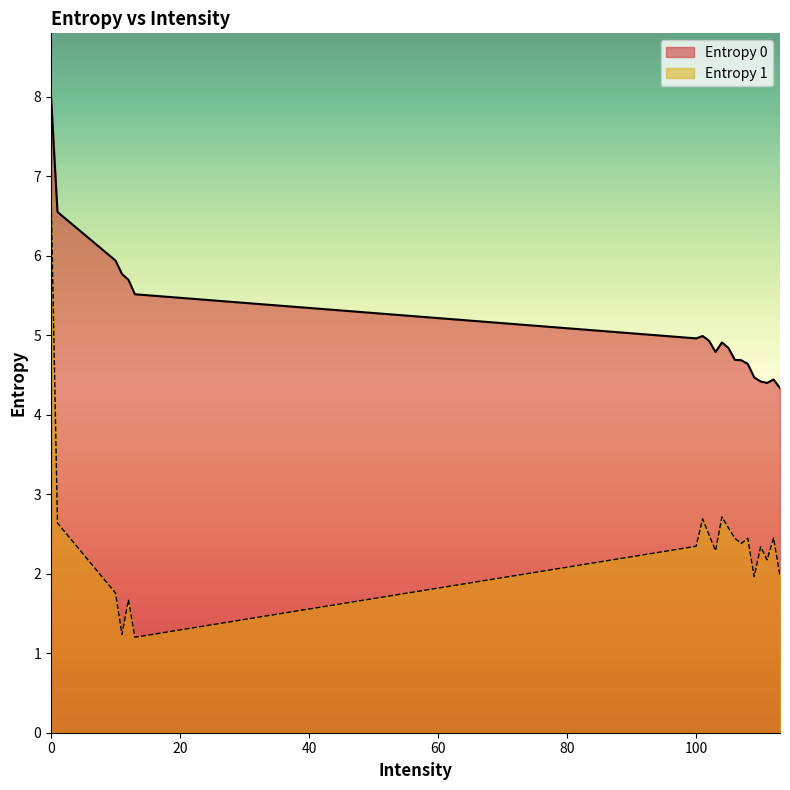

Reading left to right, what are all the values shown in this chart?

Entropy 0: 8.0	6.6	5.9	5.8	5.7	5.5	5.0	5.0	4.9	4.8	4.9	4.8	4.7	4.7	4.6	4.5	4.4	4.4	4.4	4.3
Entropy 1: 6.8	2.6	1.8	1.2	1.7	1.2	2.3	2.7	2.5	2.3	2.7	2.6	2.4	2.4	2.4	2.0	2.3	2.2	2.4	2.0